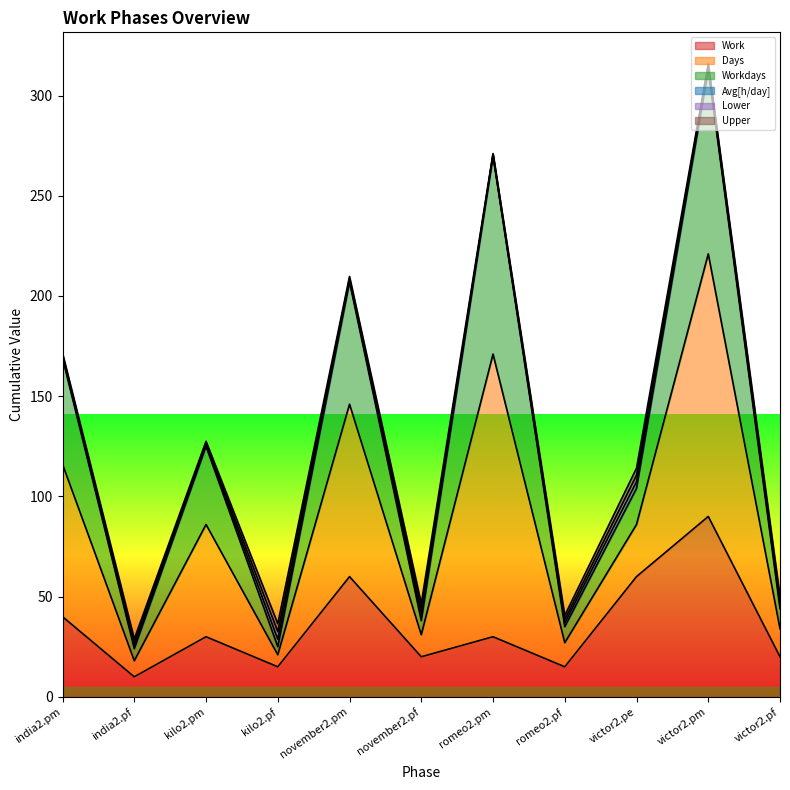

Where is the first local minimum for Workdays?

india2.pf